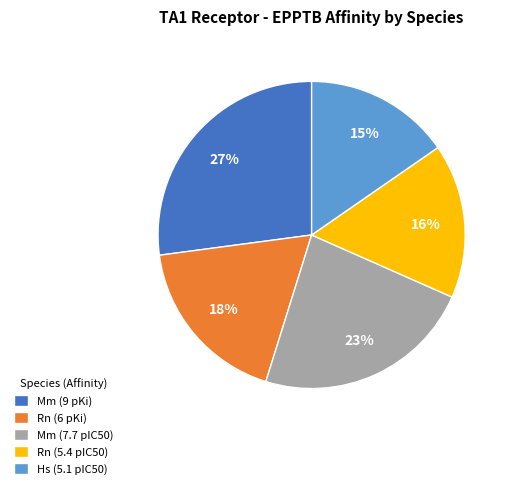

Count the number of slices in the pie.

5